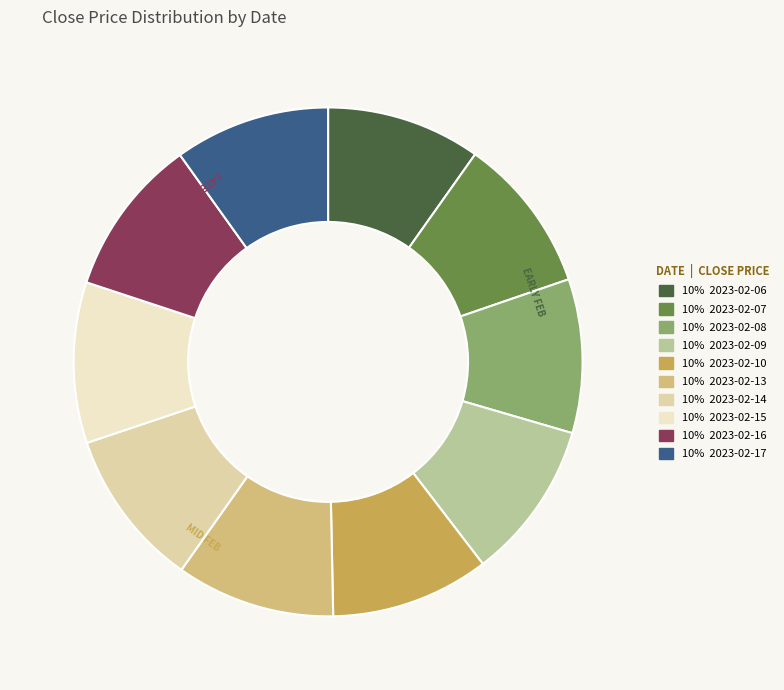

Count the number of slices in the pie.

10